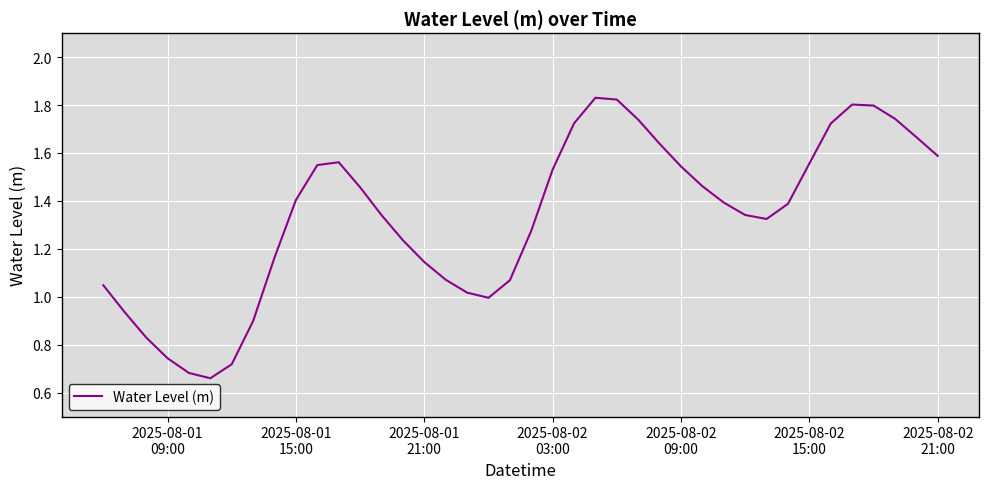

What is the value of the 17th point from the left?

1.1